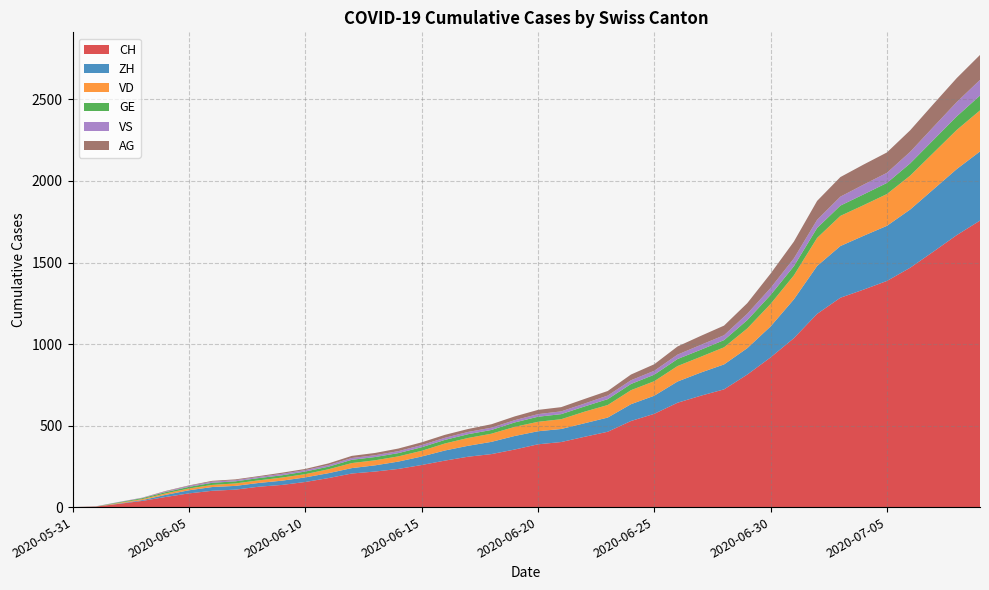

Reading right to left, transcribe all the data shown in this chart.

CH: 2020-07-09=1757	2020-07-08=1668	2020-07-07=1567	2020-07-06=1468	2020-07-05=1387	2020-07-04=1334	2020-07-03=1284	2020-07-02=1185	2020-07-01=1036	2020-06-30=918	2020-06-29=813	2020-06-28=722	2020-06-27=683	2020-06-26=640	2020-06-25=572	2020-06-24=528	2020-06-23=462	2020-06-22=431	2020-06-21=399	2020-06-20=385	2020-06-19=353	2020-06-18=325	2020-06-17=309	2020-06-16=285	2020-06-15=258	2020-06-14=234	2020-06-13=218	2020-06-12=206	2020-06-11=178	2020-06-10=154	2020-06-09=136	2020-06-08=125	2020-06-07=107	2020-06-06=100	2020-06-05=84	2020-06-04=62	2020-06-03=38	2020-06-02=20	2020-06-01=3	2020-05-31=0
ZH: 2020-07-09=424	2020-07-08=405	2020-07-07=382	2020-07-06=357	2020-07-05=338	2020-07-04=330	2020-07-03=317	2020-07-02=294	2020-07-01=238	2020-06-30=190	2020-06-29=162	2020-06-28=153	2020-06-27=142	2020-06-26=130	2020-06-25=111	2020-06-24=103	2020-06-23=87	2020-06-22=83	2020-06-21=80	2020-06-20=80	2020-06-19=83	2020-06-18=75	2020-06-17=67	2020-06-16=62	2020-06-15=52	2020-06-14=45	2020-06-13=38	2020-06-12=33	2020-06-11=30	2020-06-10=28	2020-06-09=26	2020-06-08=23	2020-06-07=23	2020-06-06=23	2020-06-05=19	2020-06-04=13	2020-06-03=5	2020-06-02=2	2020-06-01=0	2020-05-31=0
VD: 2020-07-09=252	2020-07-08=240	2020-07-07=224	2020-07-06=208	2020-07-05=195	2020-07-04=188	2020-07-03=185	2020-07-02=172	2020-07-01=147	2020-06-30=138	2020-06-29=121	2020-06-28=105	2020-06-27=97	2020-06-26=95	2020-06-25=89	2020-06-24=86	2020-06-23=77	2020-06-22=71	2020-06-21=60	2020-06-20=58	2020-06-19=56	2020-06-18=50	2020-06-17=48	2020-06-16=43	2020-06-15=35	2020-06-14=32	2020-06-13=31	2020-06-12=31	2020-06-11=24	2020-06-10=20	2020-06-09=19	2020-06-08=16	2020-06-07=15	2020-06-06=13	2020-06-05=11	2020-06-04=9	2020-06-03=6	2020-06-02=4	2020-06-01=0	2020-05-31=0
GE: 2020-07-09=91	2020-07-08=83	2020-07-07=79	2020-07-06=75	2020-07-05=68	2020-07-04=66	2020-07-03=63	2020-07-02=61	2020-07-01=56	2020-06-30=55	2020-06-29=51	2020-06-28=44	2020-06-27=43	2020-06-26=43	2020-06-25=40	2020-06-24=38	2020-06-23=36	2020-06-22=32	2020-06-21=31	2020-06-20=31	2020-06-19=27	2020-06-18=23	2020-06-17=23	2020-06-16=22	2020-06-15=22	2020-06-14=20	2020-06-13=20	2020-06-12=20	2020-06-11=16	2020-06-10=16	2020-06-09=14	2020-06-08=14	2020-06-07=13	2020-06-06=13	2020-06-05=10	2020-06-04=8	2020-06-03=6	2020-06-02=4	2020-06-01=1	2020-05-31=0
VS: 2020-07-09=96	2020-07-08=88	2020-07-07=80	2020-07-06=71	2020-07-05=62	2020-07-04=60	2020-07-03=55	2020-07-02=50	2020-07-01=48	2020-06-30=43	2020-06-29=39	2020-06-28=30	2020-06-27=30	2020-06-26=27	2020-06-25=24	2020-06-24=23	2020-06-23=22	2020-06-22=18	2020-06-21=17	2020-06-20=16	2020-06-19=14	2020-06-18=14	2020-06-17=14	2020-06-16=13	2020-06-15=13	2020-06-14=12	2020-06-13=11	2020-06-12=11	2020-06-11=10	2020-06-10=9	2020-06-09=9	2020-06-08=7	2020-06-07=7	2020-06-06=7	2020-06-05=6	2020-06-04=4	2020-06-03=2	2020-06-02=2	2020-06-01=1	2020-05-31=0
AG: 2020-07-09=153	2020-07-08=147	2020-07-07=140	2020-07-06=132	2020-07-05=125	2020-07-04=123	2020-07-03=120	2020-07-02=116	2020-07-01=103	2020-06-30=88	2020-06-29=65	2020-06-28=59	2020-06-27=55	2020-06-26=50	2020-06-25=40	2020-06-24=35	2020-06-23=28	2020-06-22=28	2020-06-21=26	2020-06-20=26	2020-06-19=23	2020-06-18=21	2020-06-17=18	2020-06-16=18	2020-06-15=17	2020-06-14=16	2020-06-13=14	2020-06-12=13	2020-06-11=10	2020-06-10=7	2020-06-09=7	2020-06-08=5	2020-06-07=5	2020-06-06=5	2020-06-05=3	2020-06-04=3	2020-06-03=1	2020-06-02=0	2020-06-01=0	2020-05-31=0